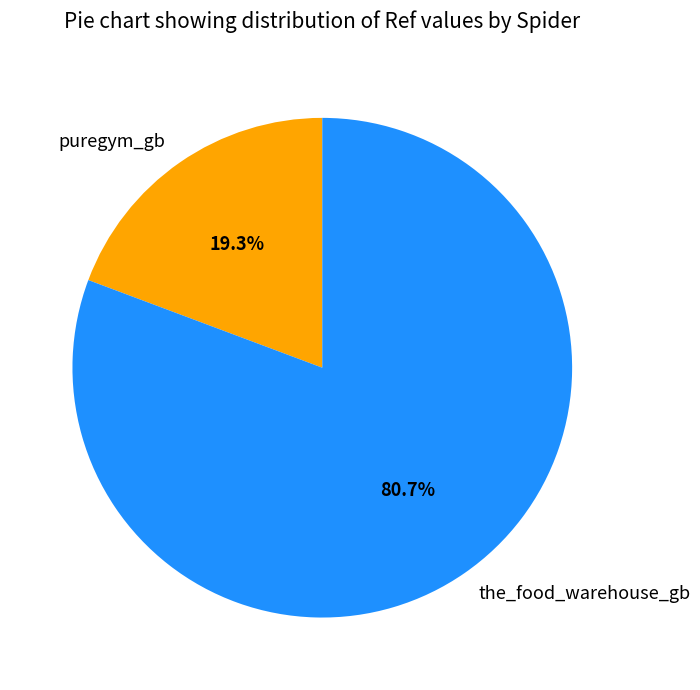

Is it true that the_food_warehouse_gb is 81% of the pie?

True